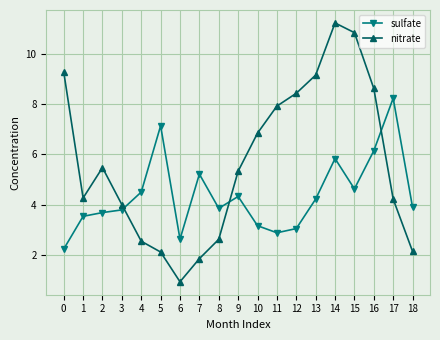

How many intersections are there between sulfate and nitrate?

3